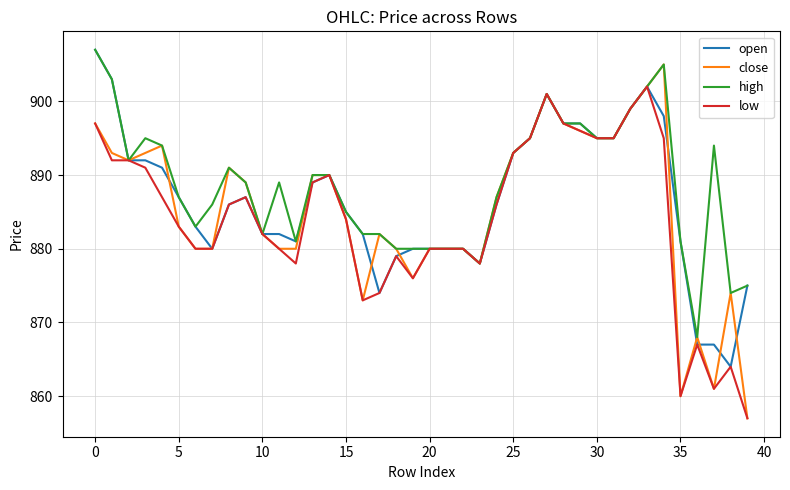

What is the sum of all low values?

35361